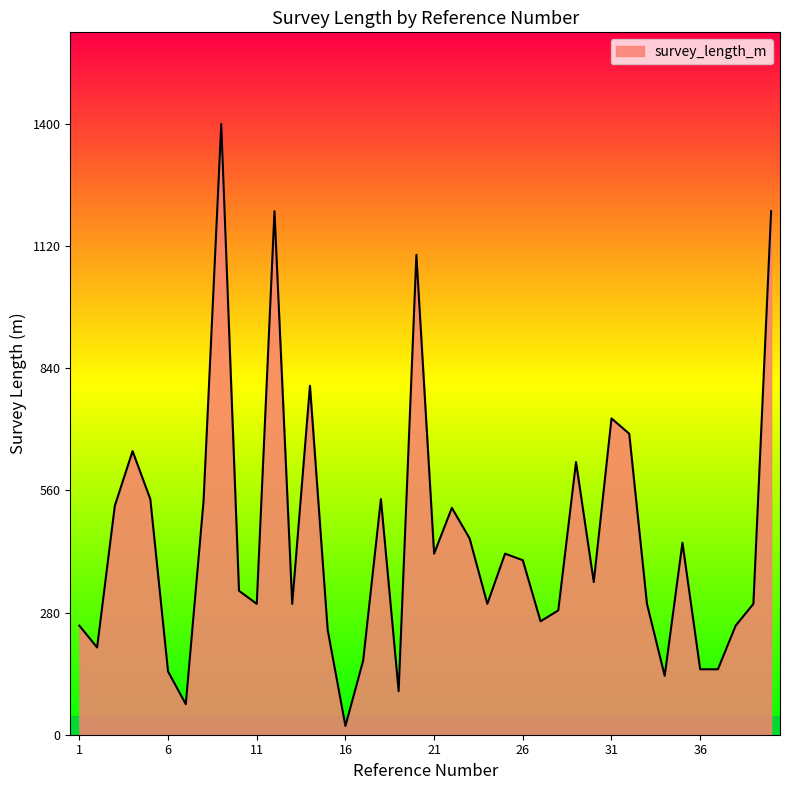

What is the difference between the maximum and minimum values?

1380